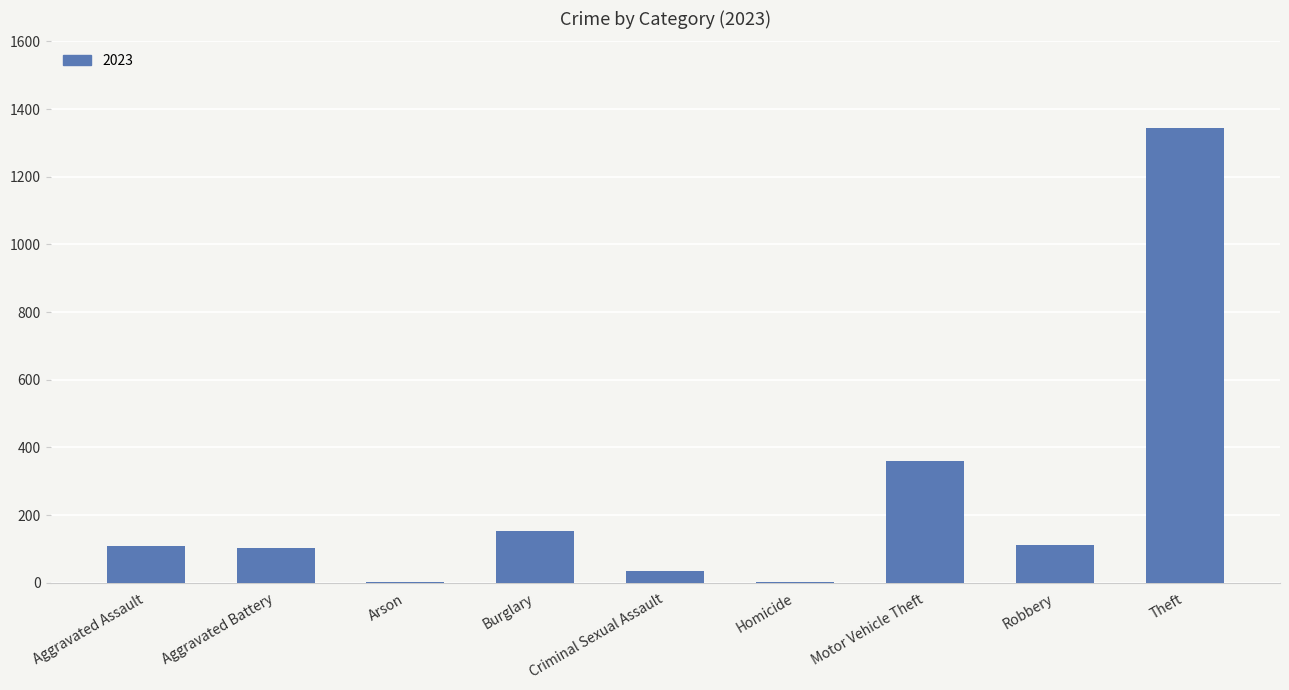

The value at Aggravated Assault is 58. True or false?

False